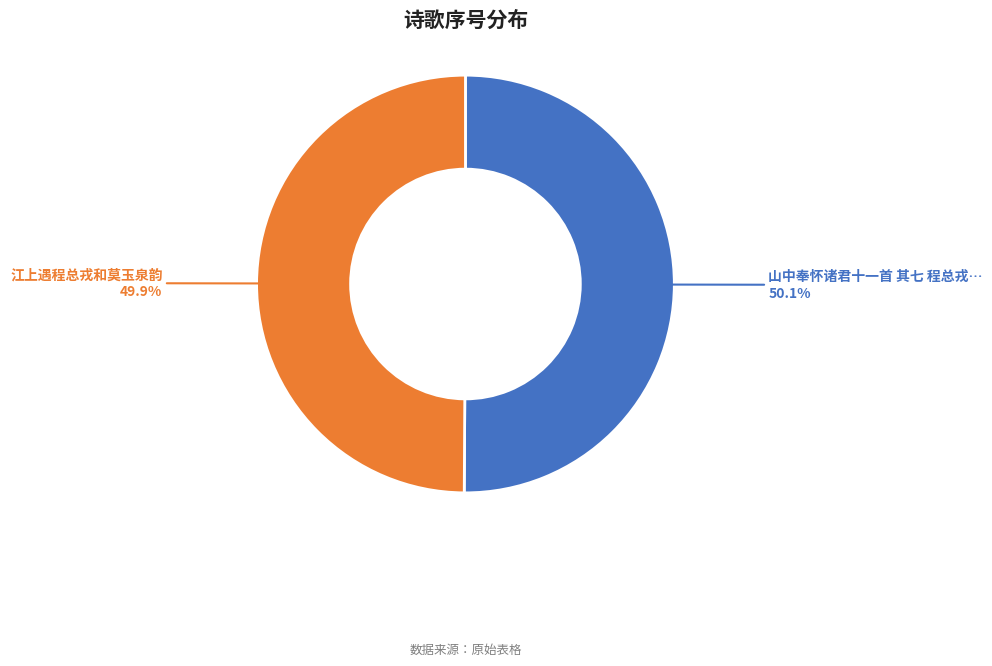

Does any single category account for the majority?

Yes